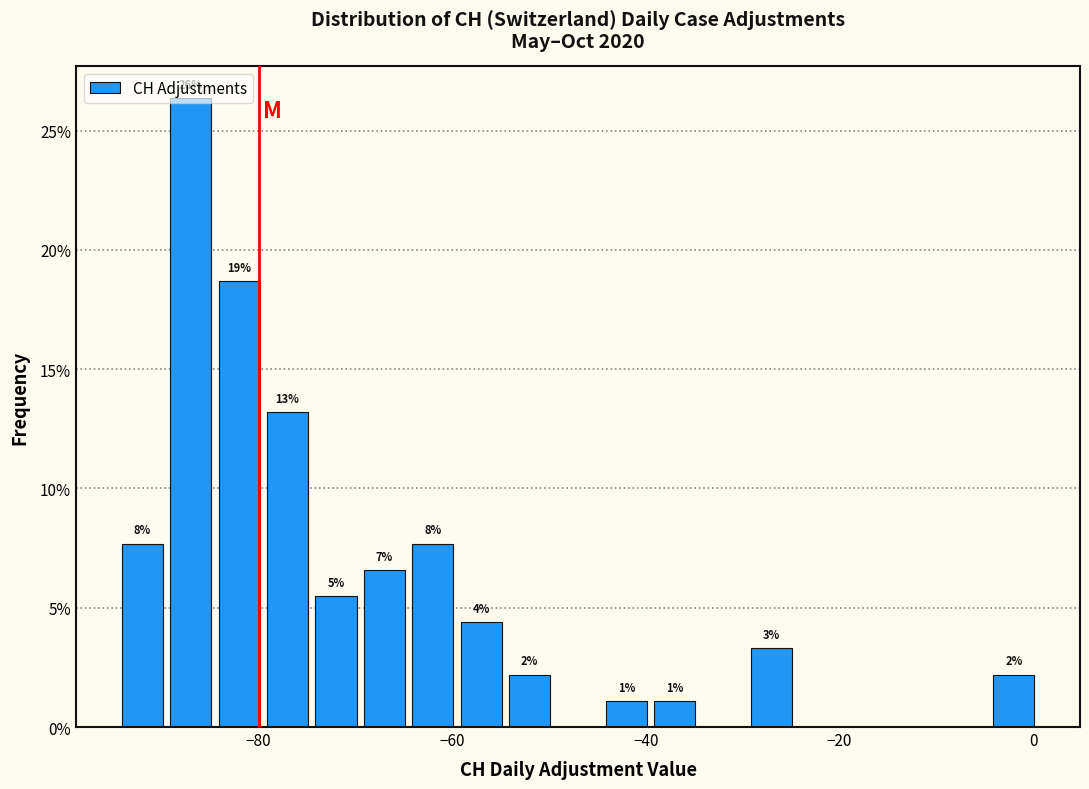

Read against the x-axis, roughly where is the centre of the tallest bar?

-86